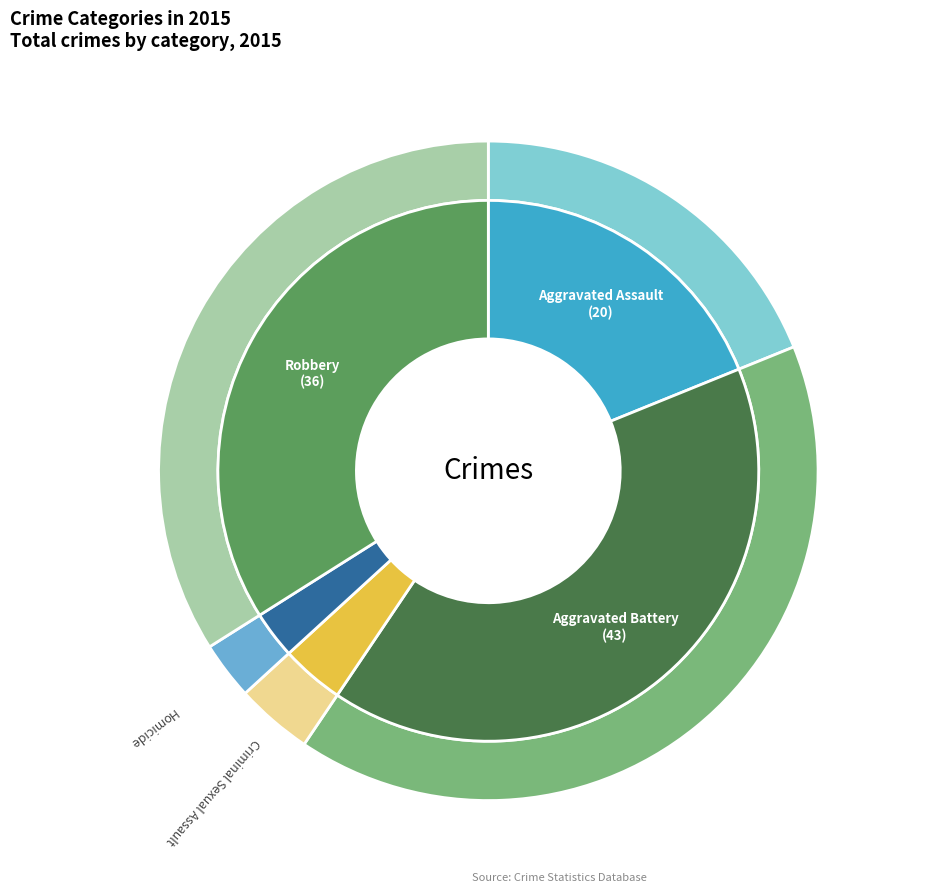

Count the number of slices in the pie.

5